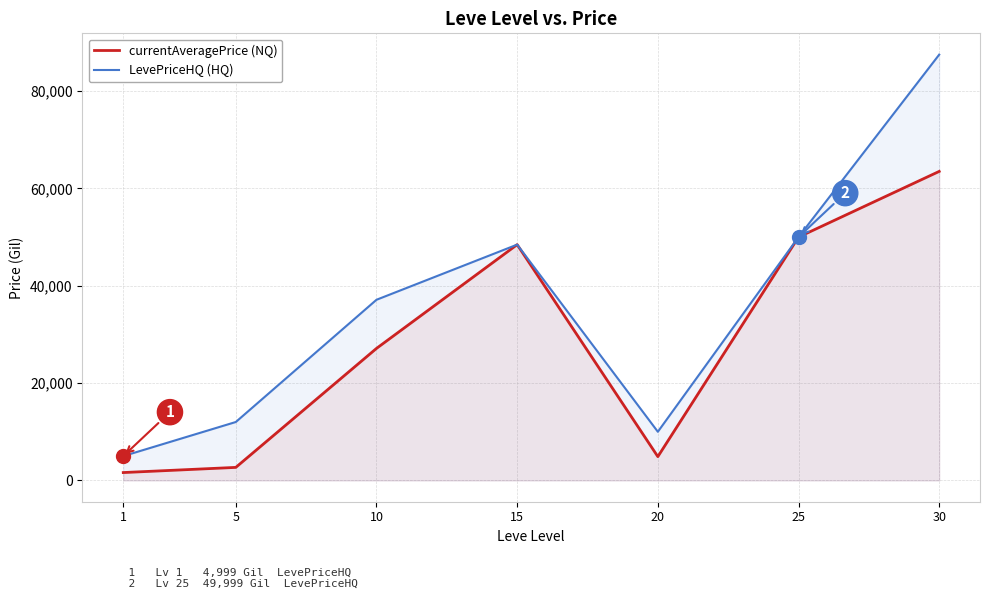

Which series has the widest spread of values?

LevePriceHQ (HQ)